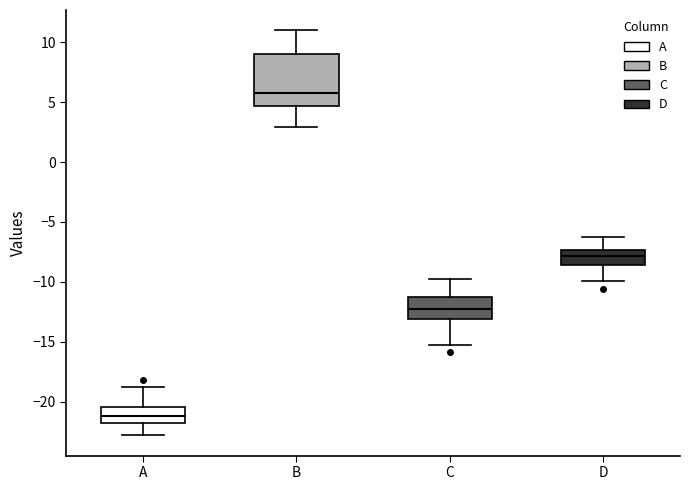

Which box is the tallest, from its lower edge to its upper edge?

B